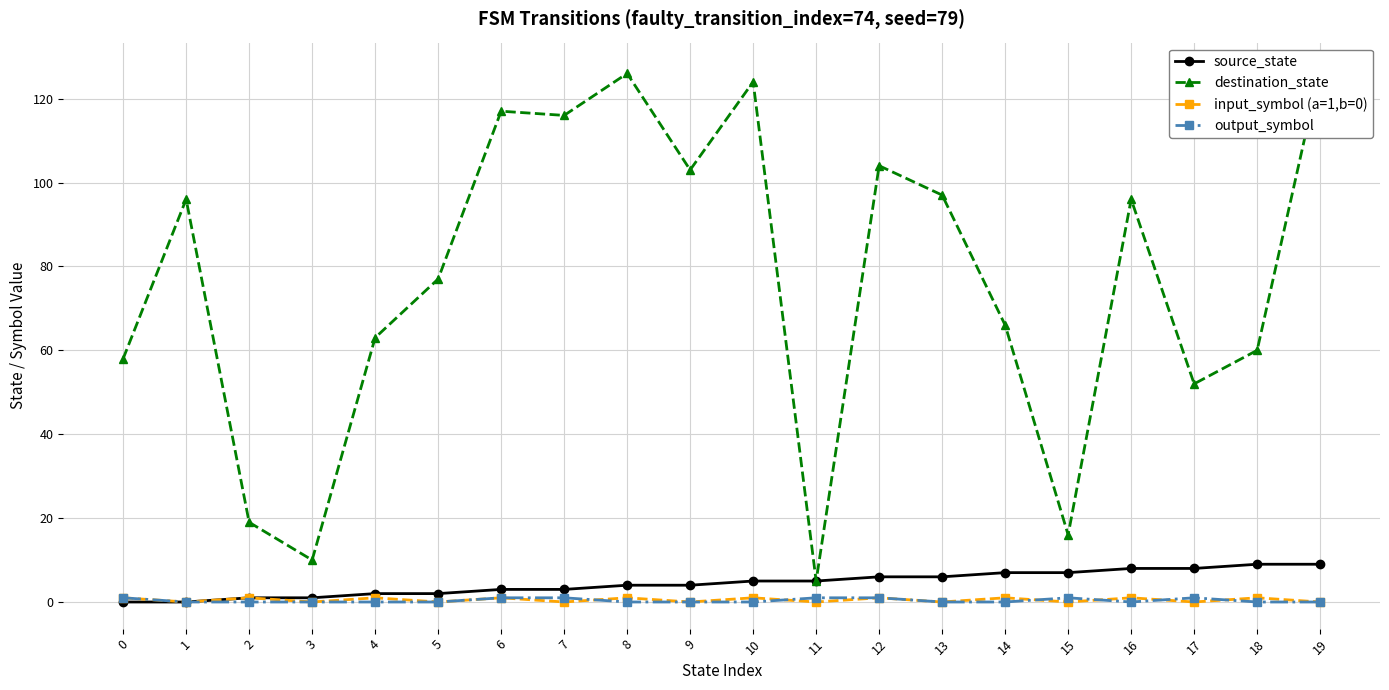

The input_symbol (a=1,b=0) series shows -1 at 9. True or false?

False